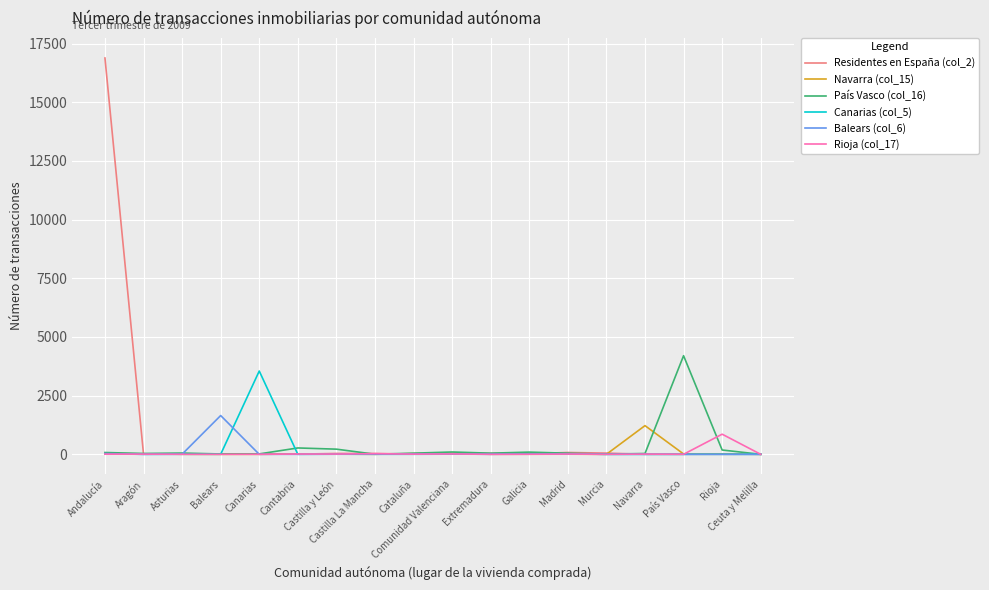

Which series has the widest spread of values?

Residentes en España (col_2)